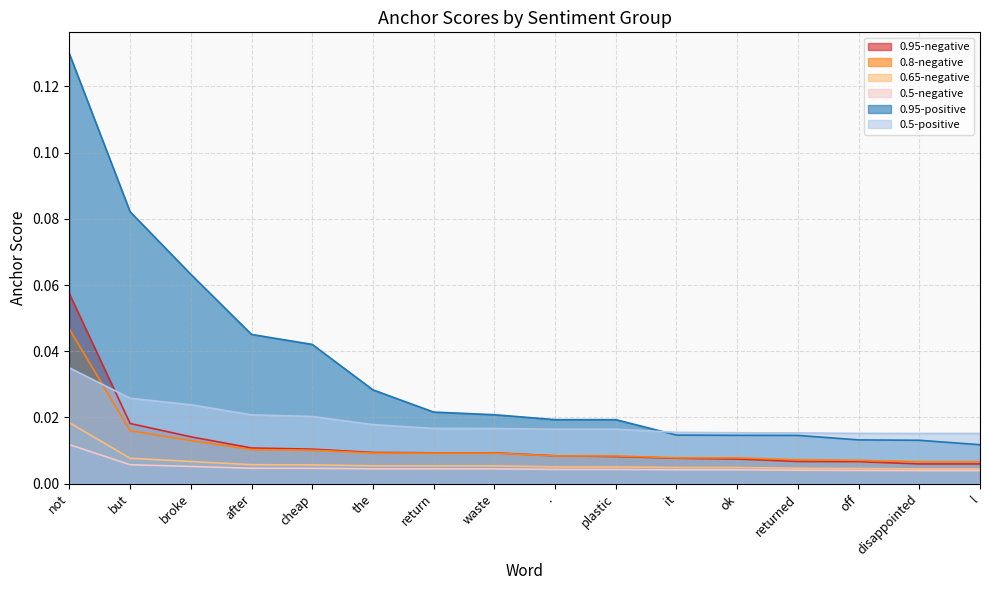

Which series has the largest total across all categories?

0.95-positive